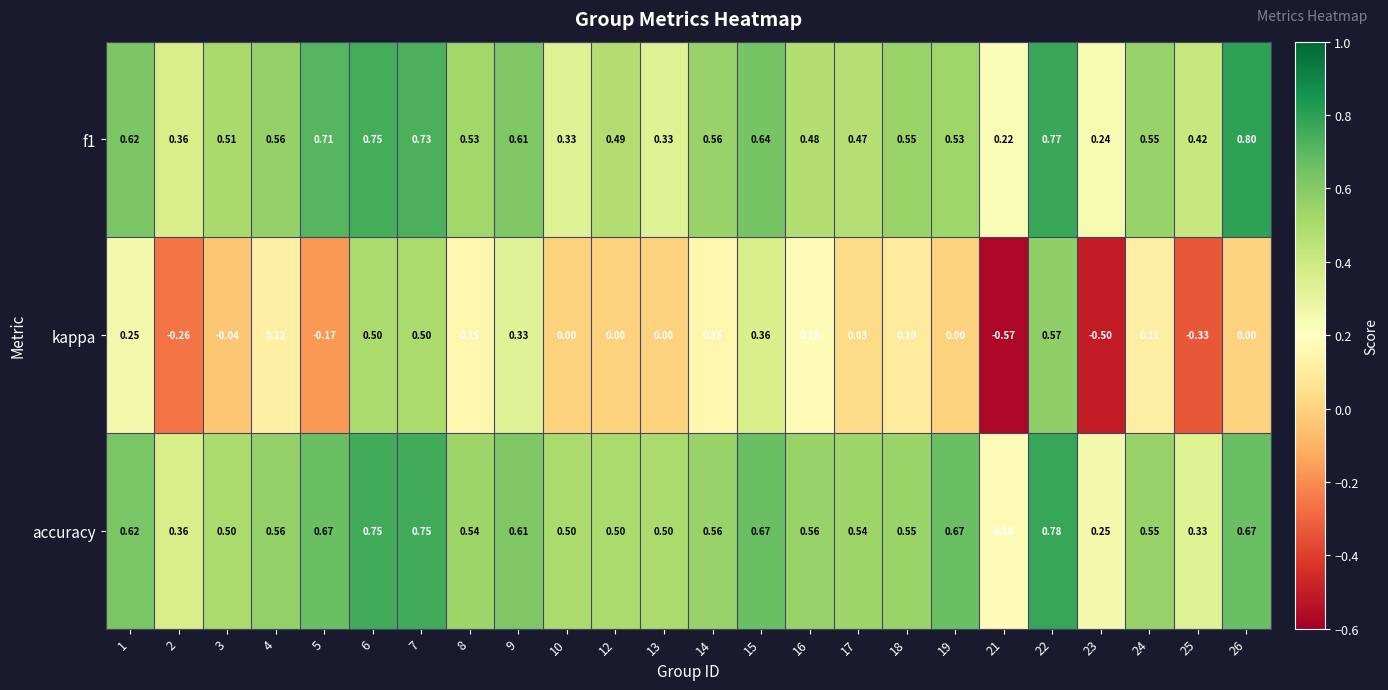

Which series has the largest range (max minus min)?

kappa